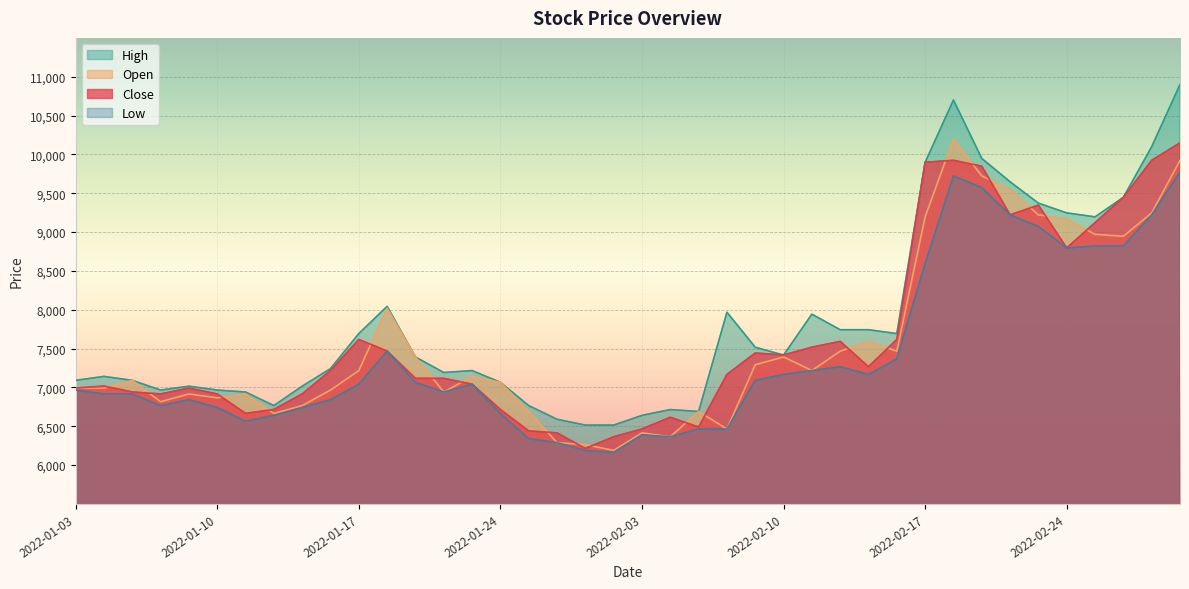

What is the difference between the second highest and second lowest values in the Open series?

3659